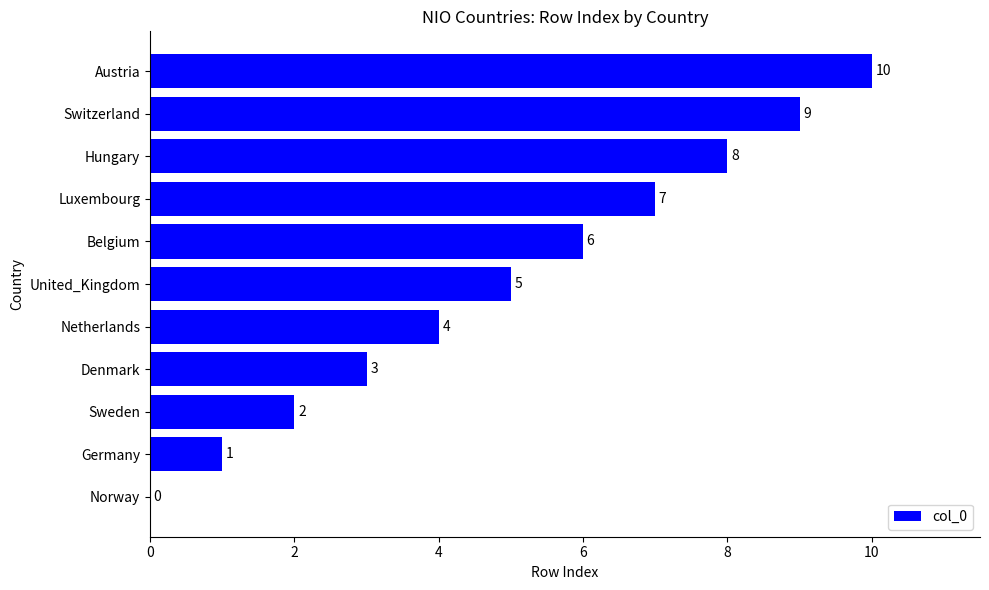

The chart shows a value of 4 at Netherlands. True or false?

True